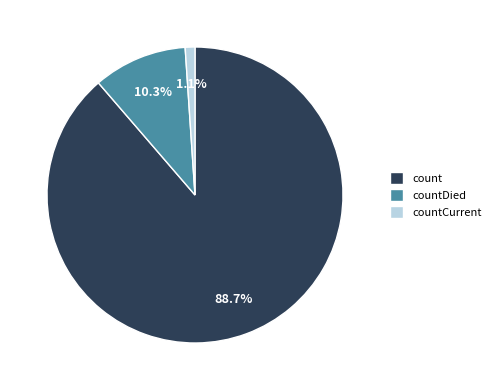

To the nearest percent, what is the difference between the largest and smallest slice percentages?

88%